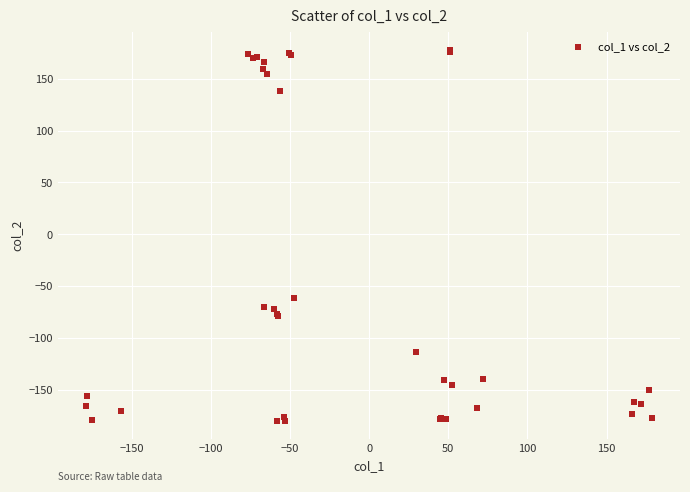

What Y value in the scatter plot is closest to -1?

-61.1